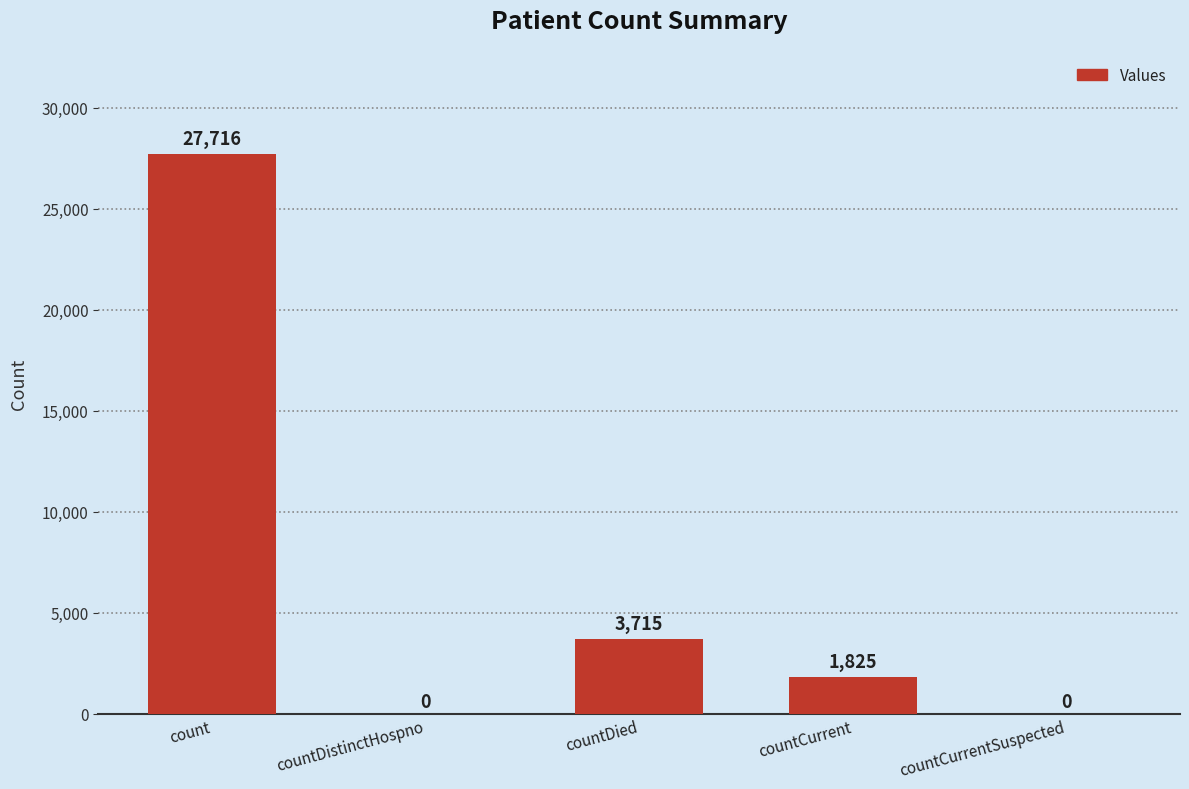

What value does the data have at countDied?

3715